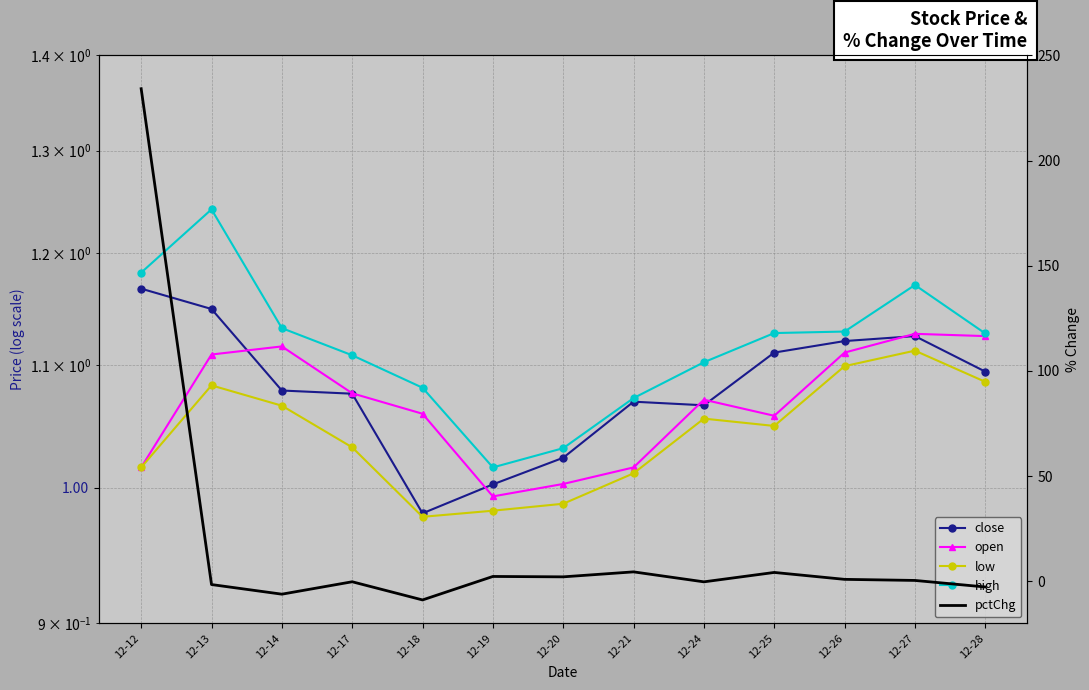

Where is the first local maximum for close?

12-21